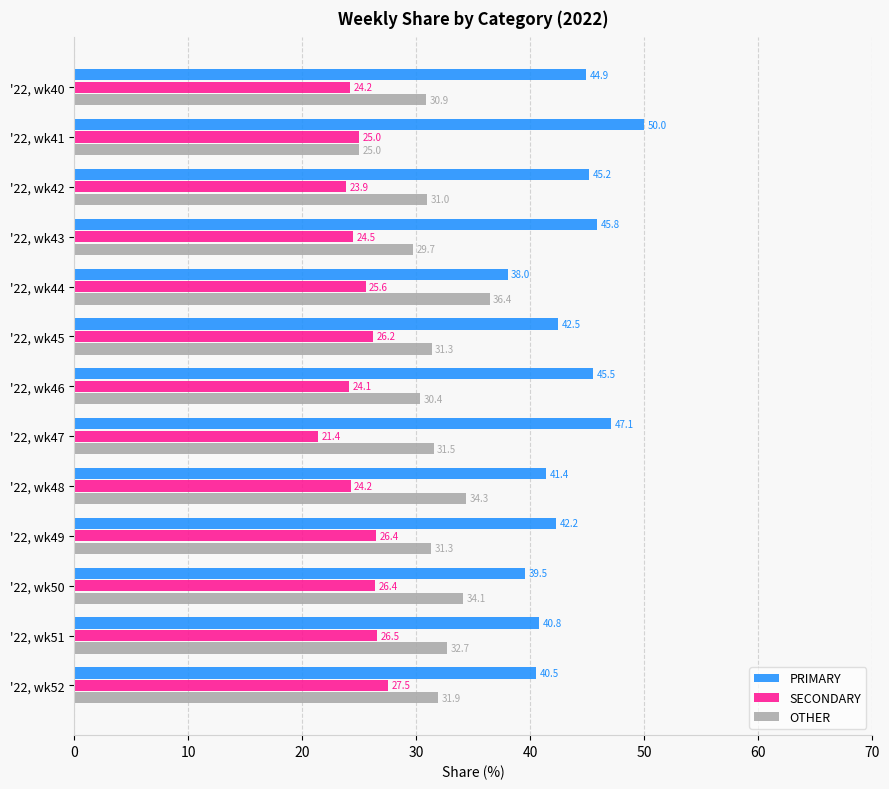

What is the smallest value displayed?

21.4